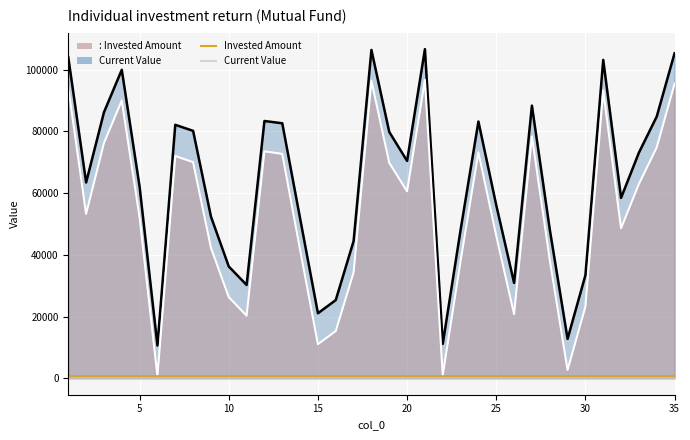

Reading left to right, transcribe all the data shown in this chart.

col_1: 1=104024	2=63455	3=86179	4=99959	5=62048	6=10597	7=82138	8=80184	9=52406	10=36231	11=30239	12=83380	13=82638	14=51799	15=21068	16=25344	17=44443	18=106407	19=79819	20=70436	21=106665	22=11153	23=48059	24=83203	25=56096	26=30912	27=88355	28=48281	29=12774	30=33388	31=103177	32=58464	33=73114	34=84819	35=105328
col_2: 1=94219	2=53268	3=76200	4=90000	5=52092	6=751	7=72018	8=70035	9=42318	10=26309	11=20258	12=73537	13=72712	14=41662	15=11038	16=15295	17=34248	18=96403	19=69823	20=60590	21=96684	22=1024	23=37979	24=73230	25=46238	26=20793	27=78364	28=38444	29=2678	30=23199	31=93274	32=48592	33=62953	34=74806	35=95461